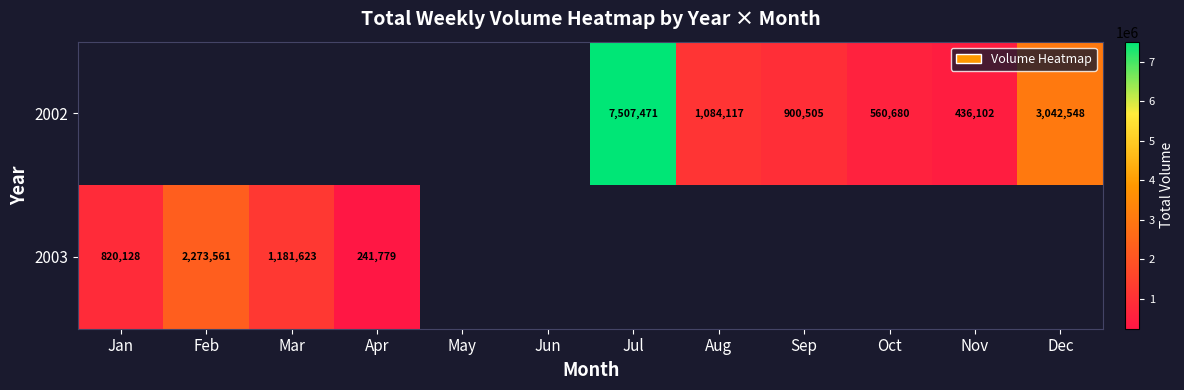

True or false: 2002 has a value of 7507471 at Jul.

True